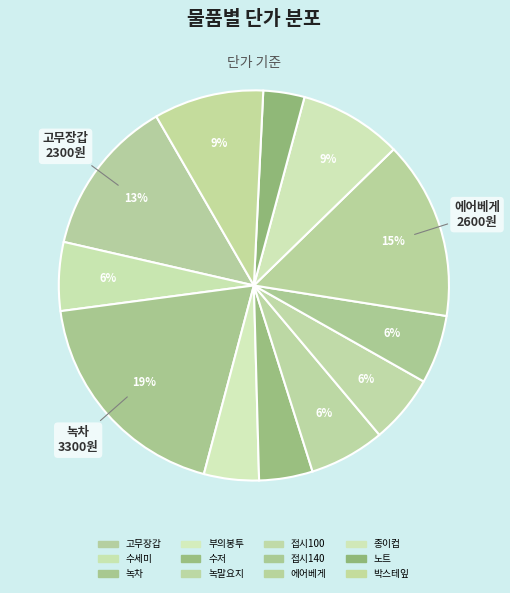

Count the number of slices in the pie.

12